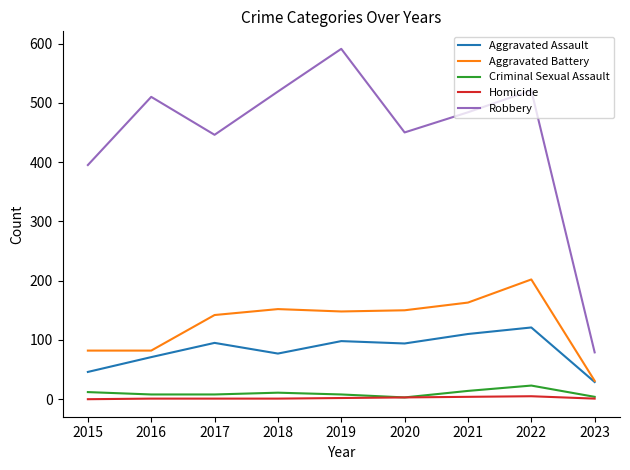

The Robbery series shows 87 at 2015. True or false?

False